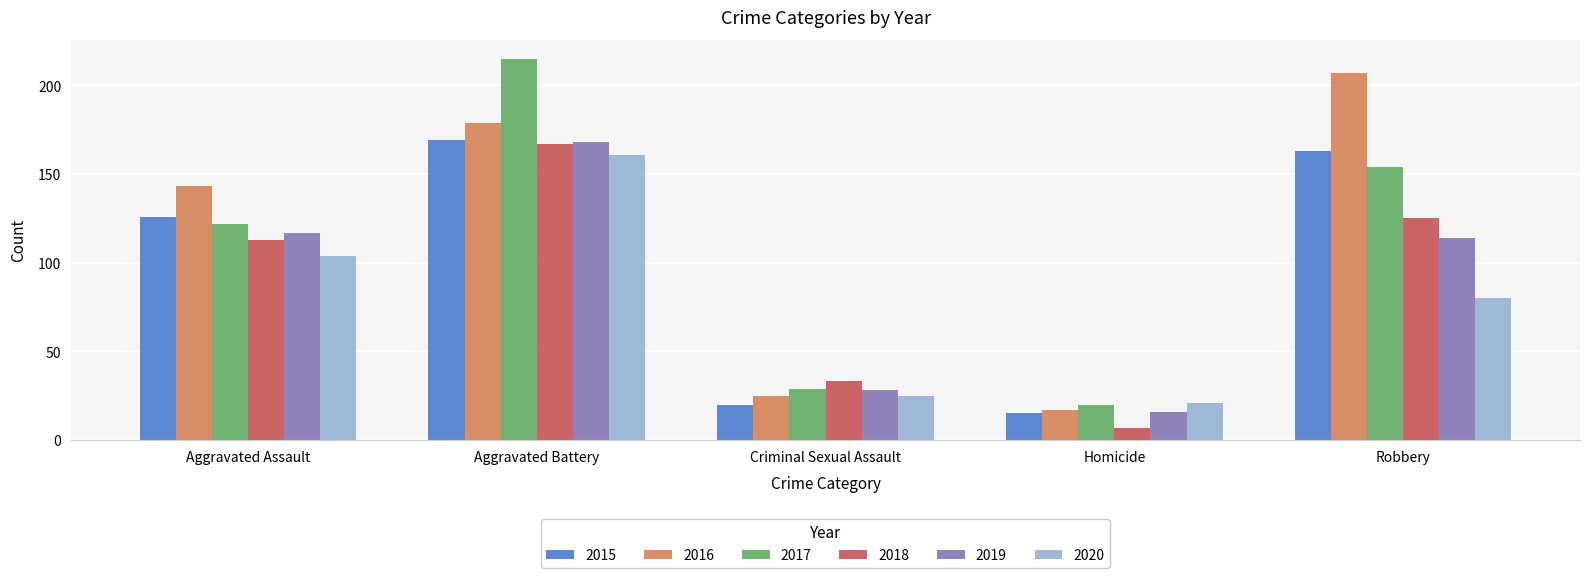

What position from the left is Criminal Sexual Assault?

3